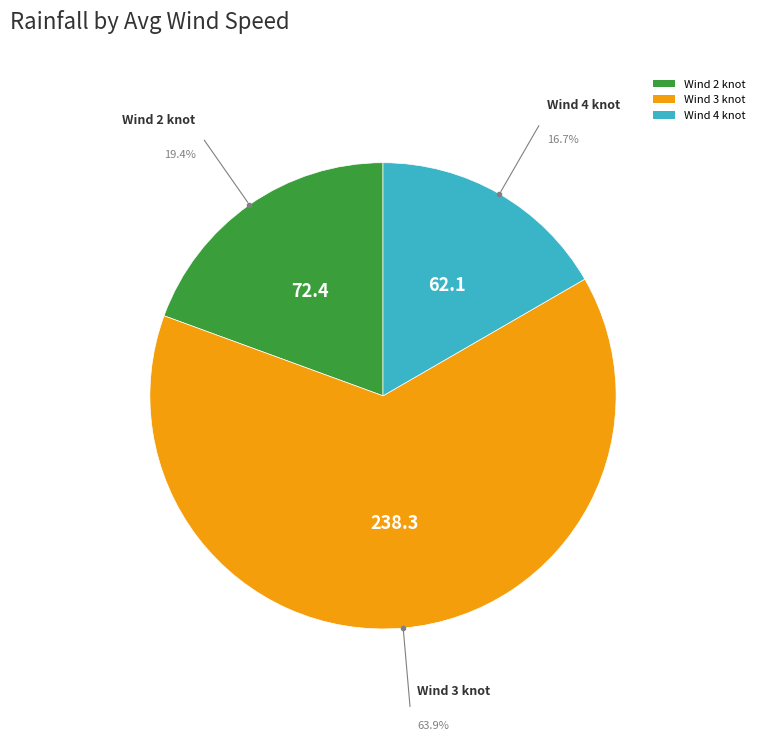

What is the majority slice?

Wind 3 knot